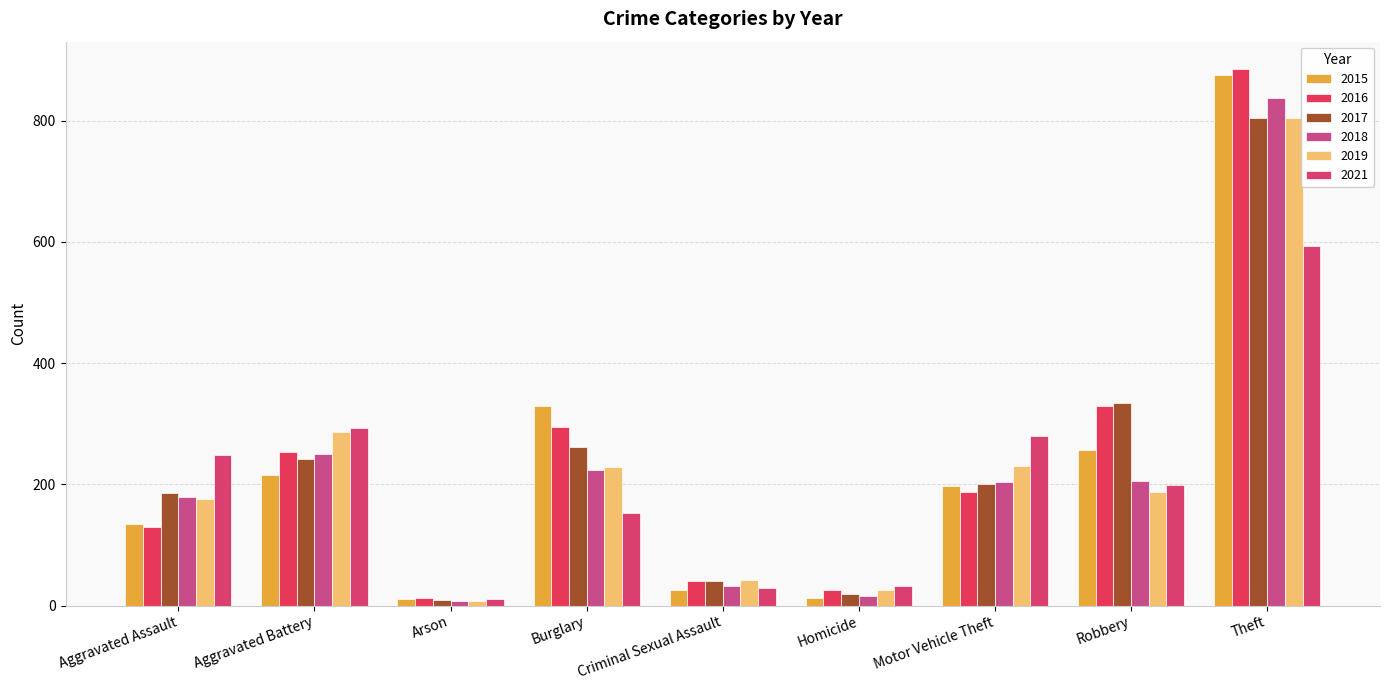

Between Homicide and Motor Vehicle Theft, which series saw the biggest shift?

2021